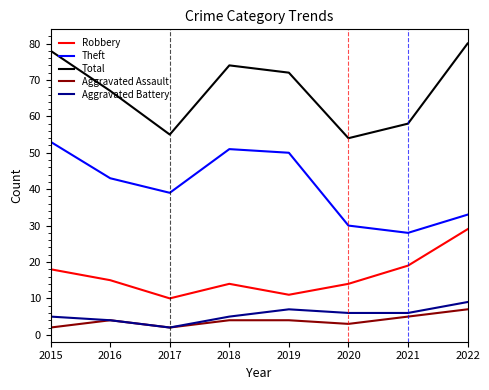

At which category does Aggravated Assault reach its first local valley?

2017